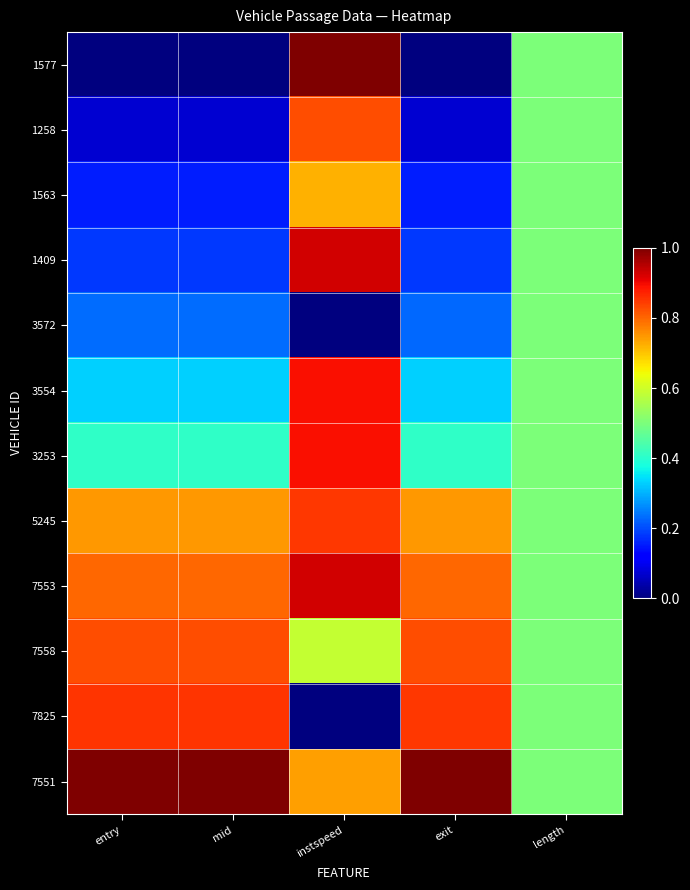

Reading right to left, list all the values displayed in this chart.

1577: length=0.5	exit=0.0	instspeed=1.0	mid=0.0	entry=0.0
1258: length=0.5	exit=0.1	instspeed=0.8	mid=0.1	entry=0.1
1563: length=0.5	exit=0.2	instspeed=0.7	mid=0.2	entry=0.2
1409: length=0.5	exit=0.2	instspeed=0.9	mid=0.2	entry=0.2
3572: length=0.5	exit=0.2	instspeed=0.0	mid=0.2	entry=0.2
3554: length=0.5	exit=0.3	instspeed=0.9	mid=0.3	entry=0.3
3253: length=0.5	exit=0.4	instspeed=0.9	mid=0.4	entry=0.4
5245: length=0.5	exit=0.7	instspeed=0.8	mid=0.7	entry=0.7
7553: length=0.5	exit=0.8	instspeed=0.9	mid=0.8	entry=0.8
7558: length=0.5	exit=0.8	instspeed=0.6	mid=0.8	entry=0.8
7825: length=0.5	exit=0.8	instspeed=0.0	mid=0.9	entry=0.9
7551: length=0.5	exit=1.0	instspeed=0.7	mid=1.0	entry=1.0